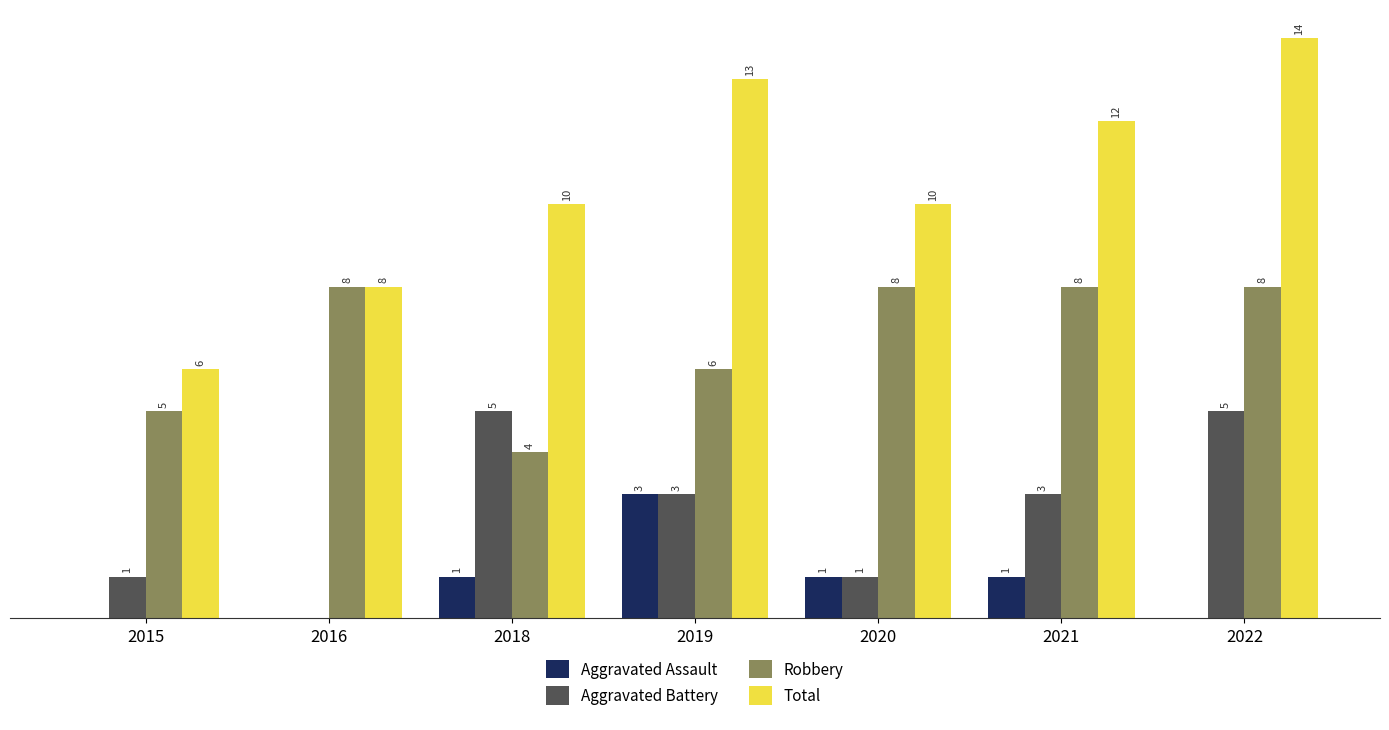

Which series changed the most between 2019 and 2022?

Aggravated Assault